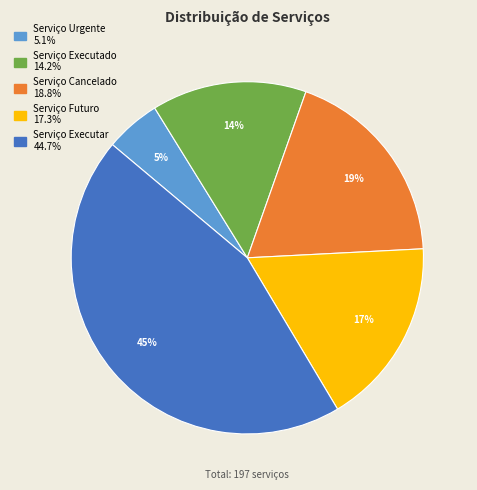

To the nearest percent, what percentage of the pie is Serviço Urgente?

5%